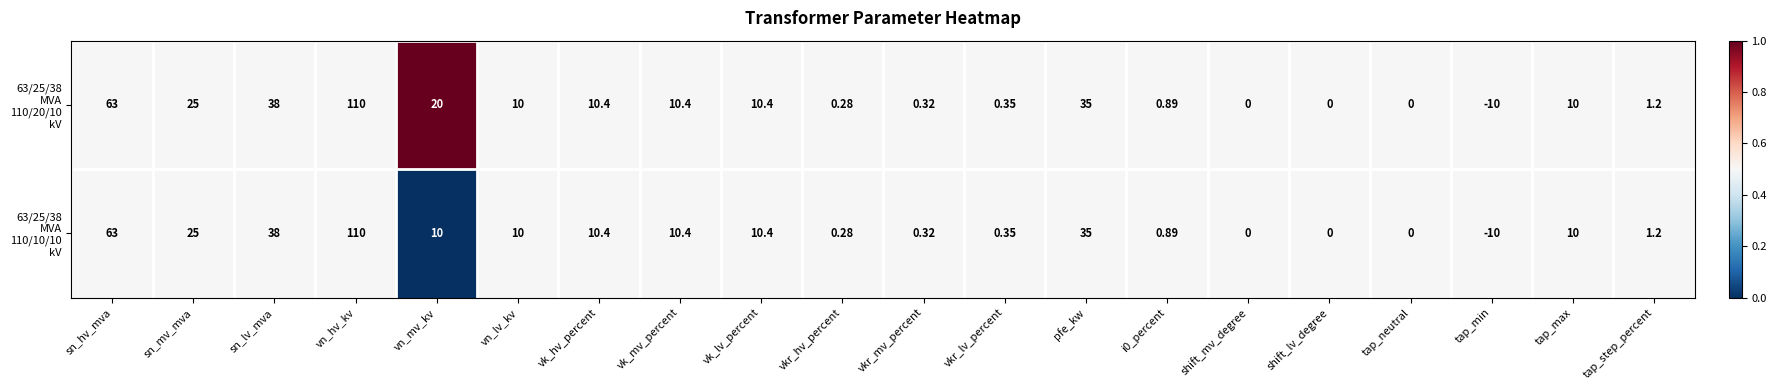

At which category is the sum across all series the highest?

vn_hv_kv